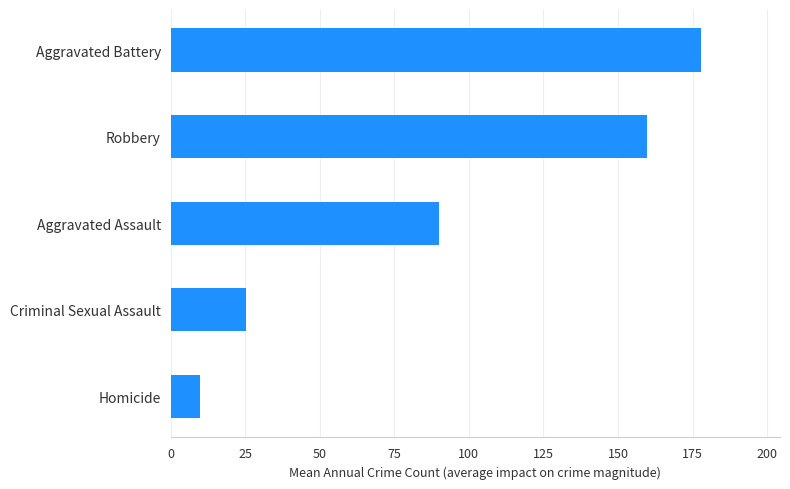

Rank the categories by value from highest to lowest.

Aggravated Battery, Robbery, Aggravated Assault, Criminal Sexual Assault, Homicide